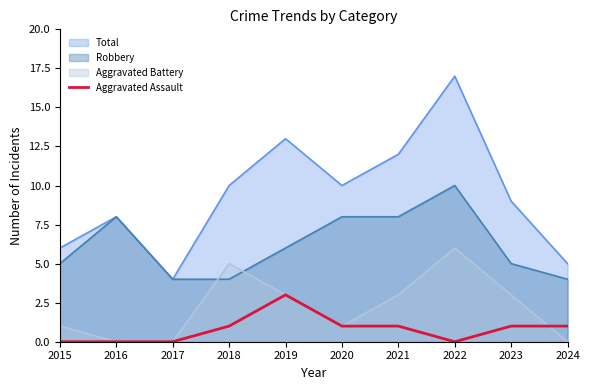

How many points are lower than both their immediate neighbors (excluding endpoints)?

1